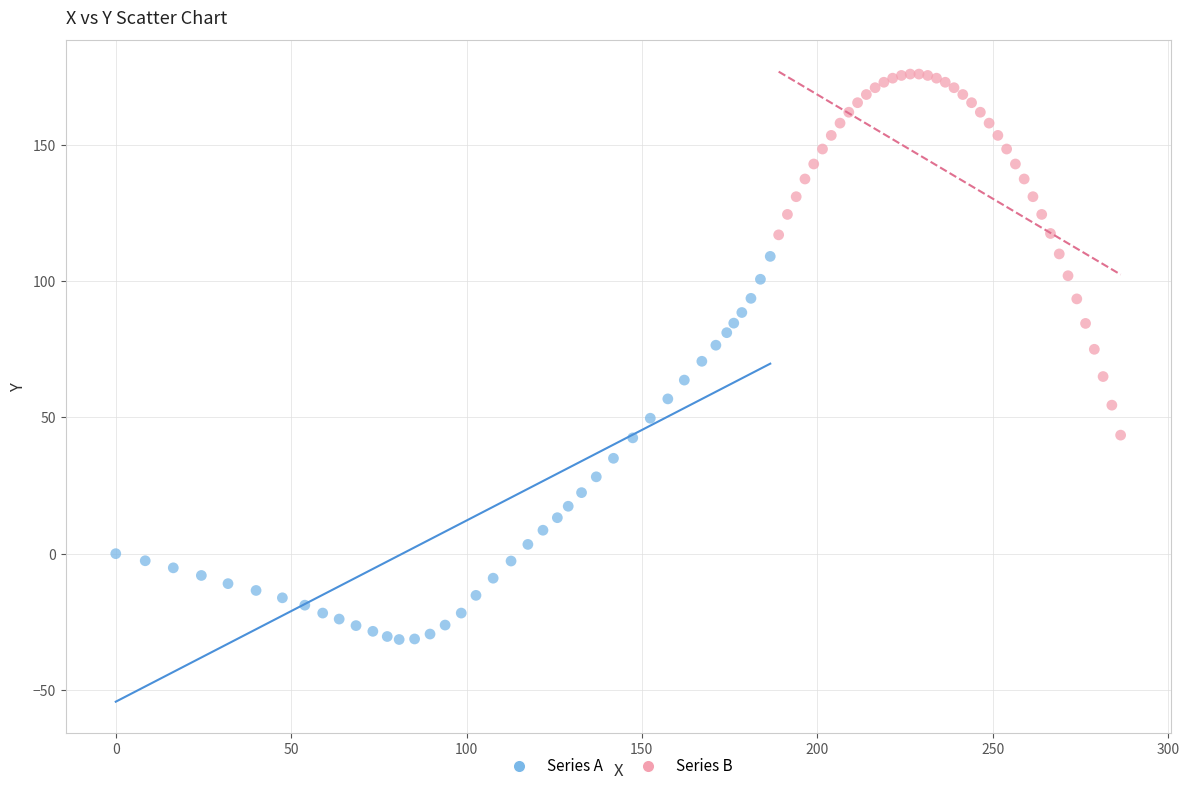

Which series contains the lowest Y value?

Series A